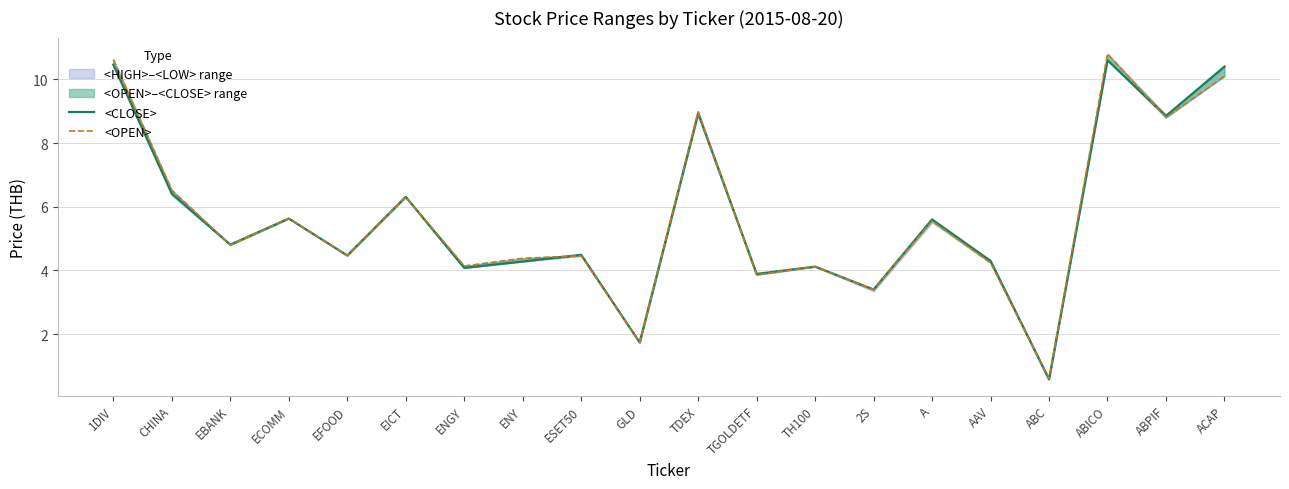

Rank the series at EFOOD from highest to lowest value.

<CLOSE>, <OPEN>